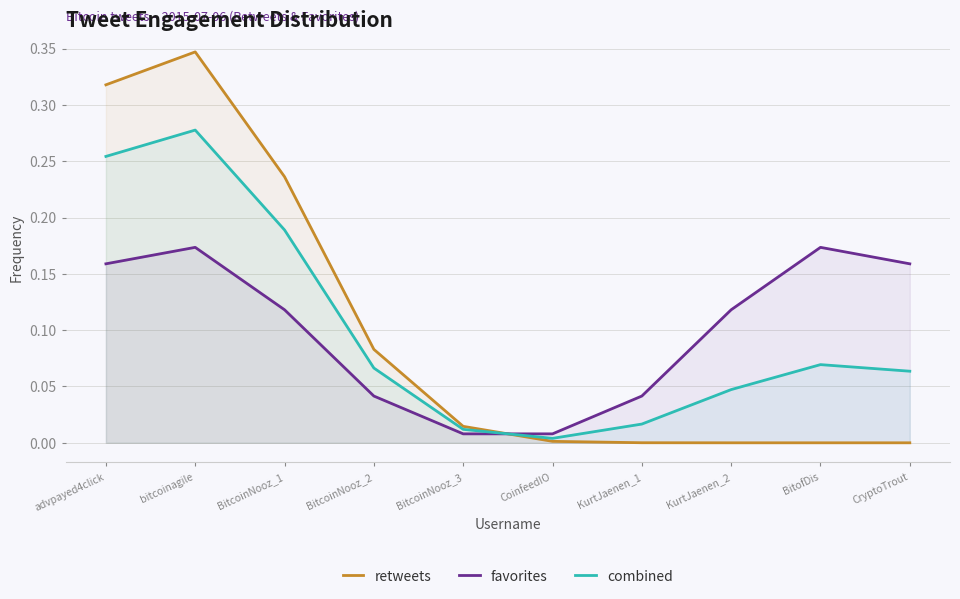

What is the difference between the retweets values at bitcoinagile and BitofDis?

0.3